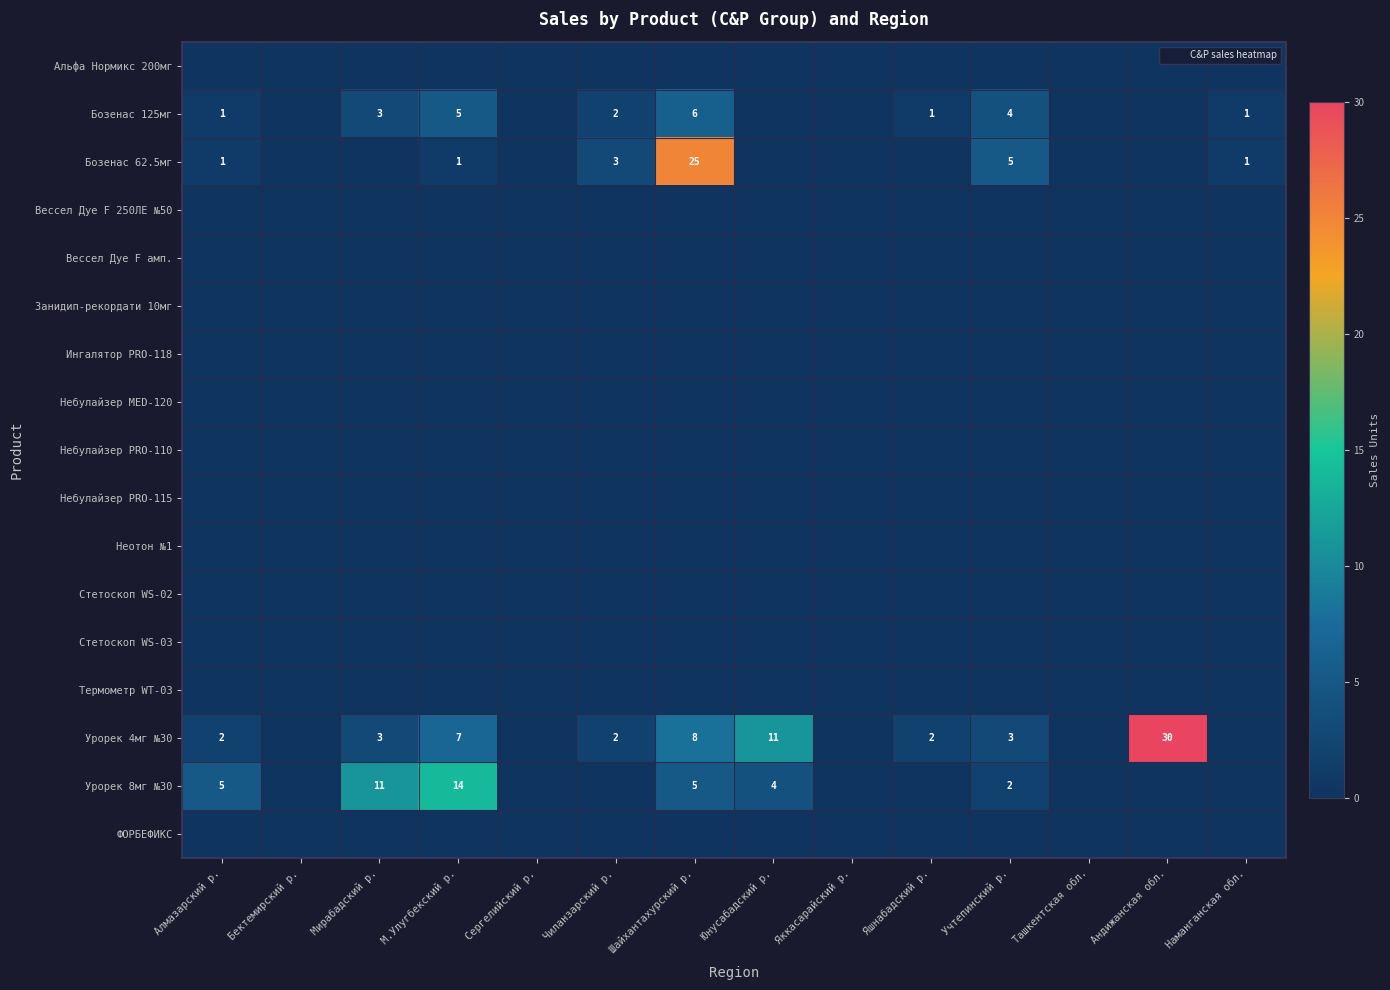

Which series has the largest range (max minus min)?

Урорек 4мг №30